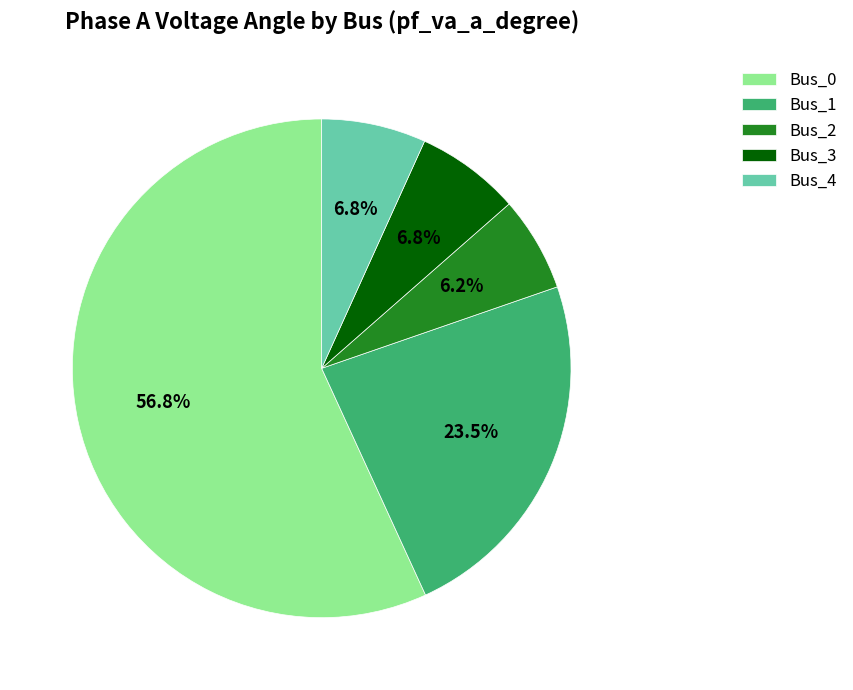

Which slice is the largest?

Bus_0